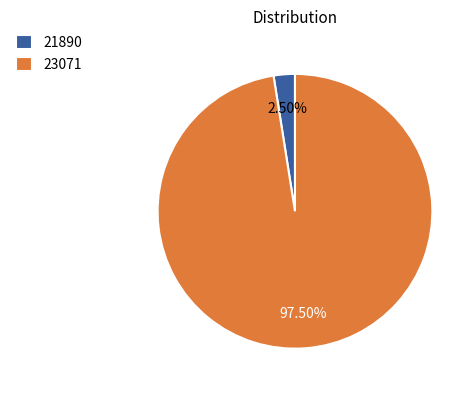

Approximately how many times larger is the value at 23071 compared to 21890?

39.0